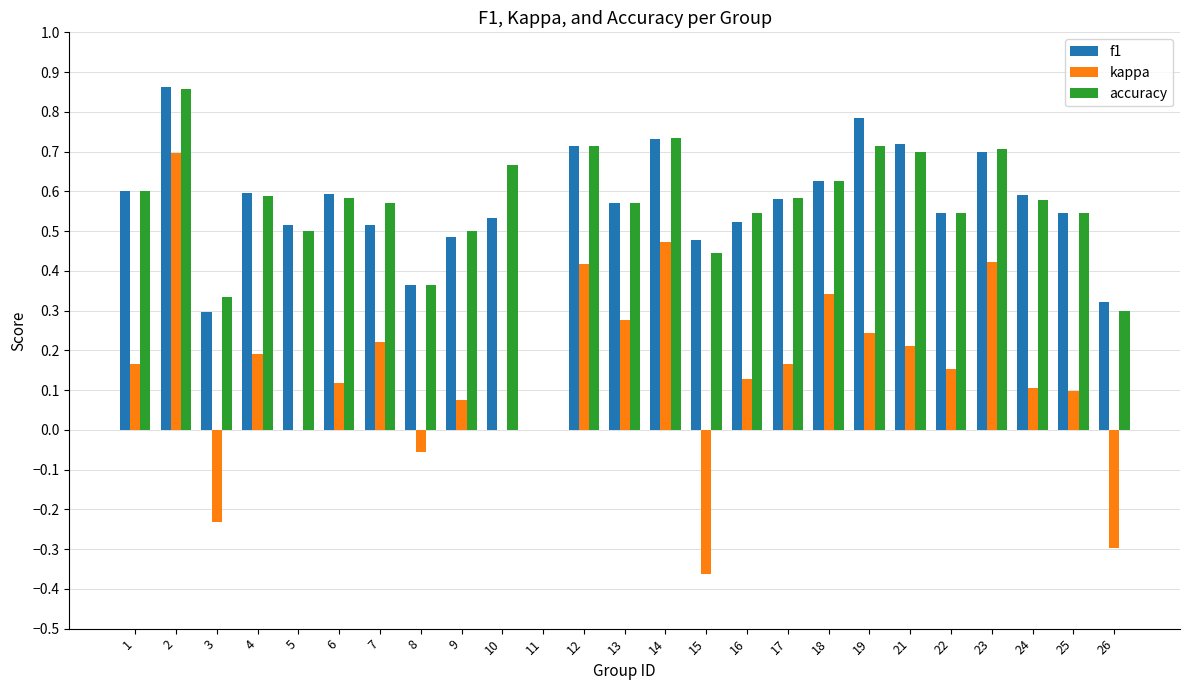

Which series changed the most between 8 and 9?

accuracy